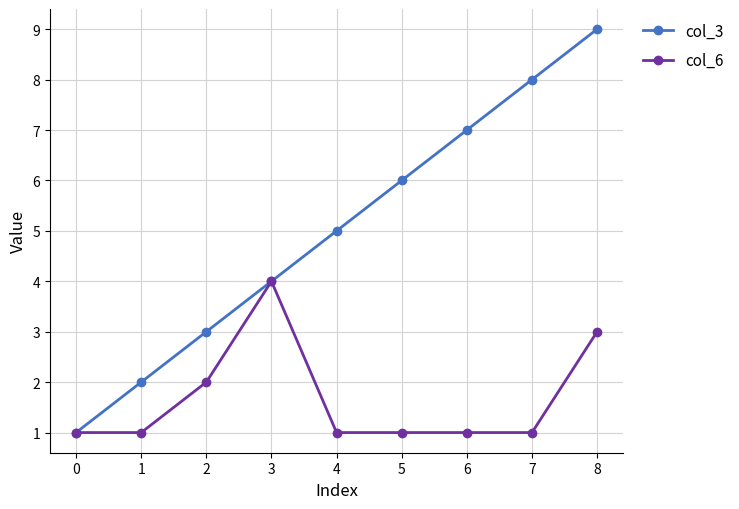

True or false: col_6 has a value of 1 at 1.

True